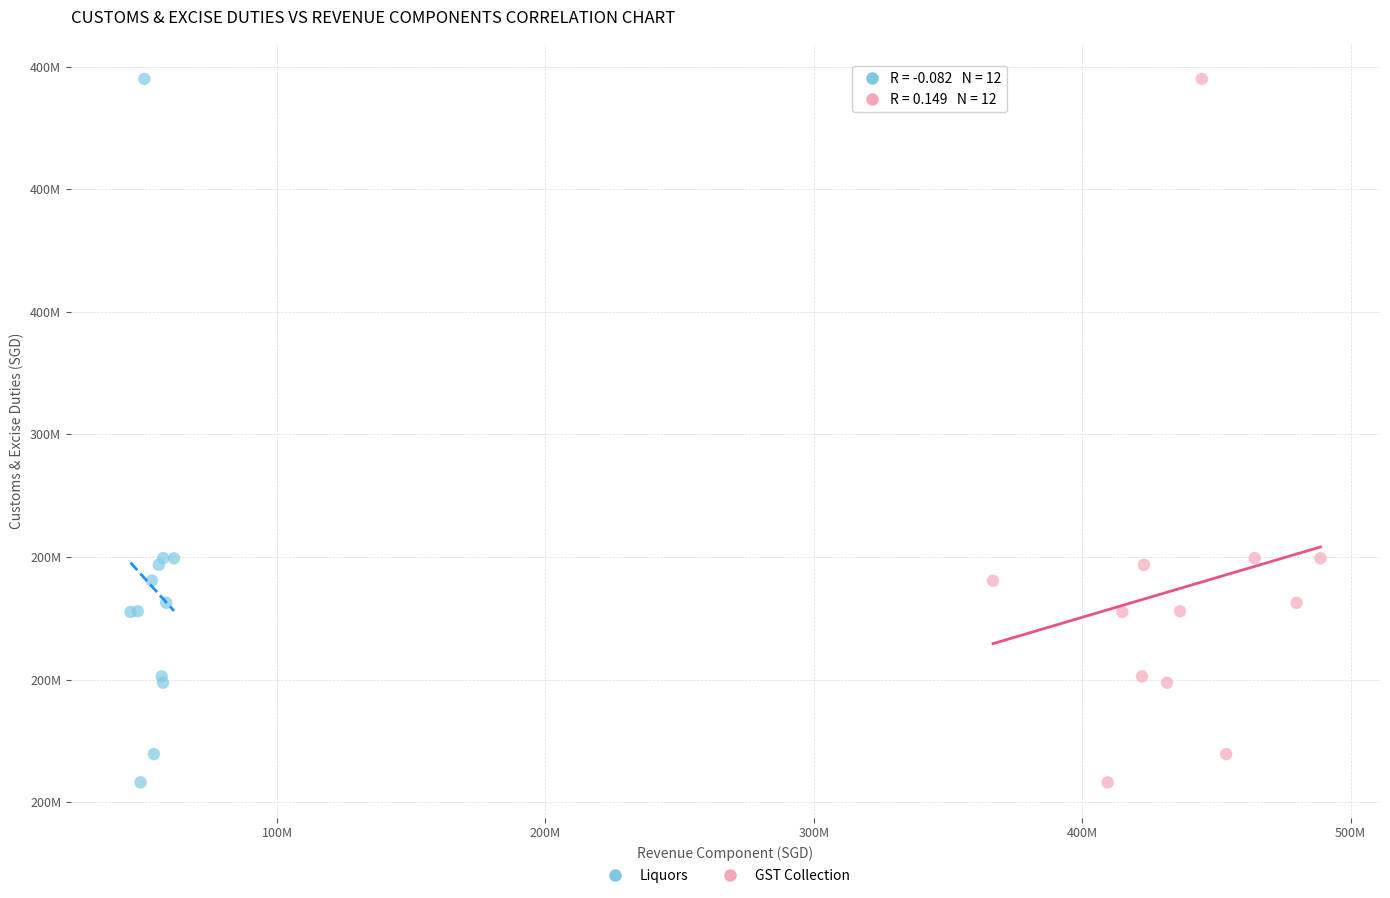

What are all the series names shown in the legend?

Liquors, GST Collection